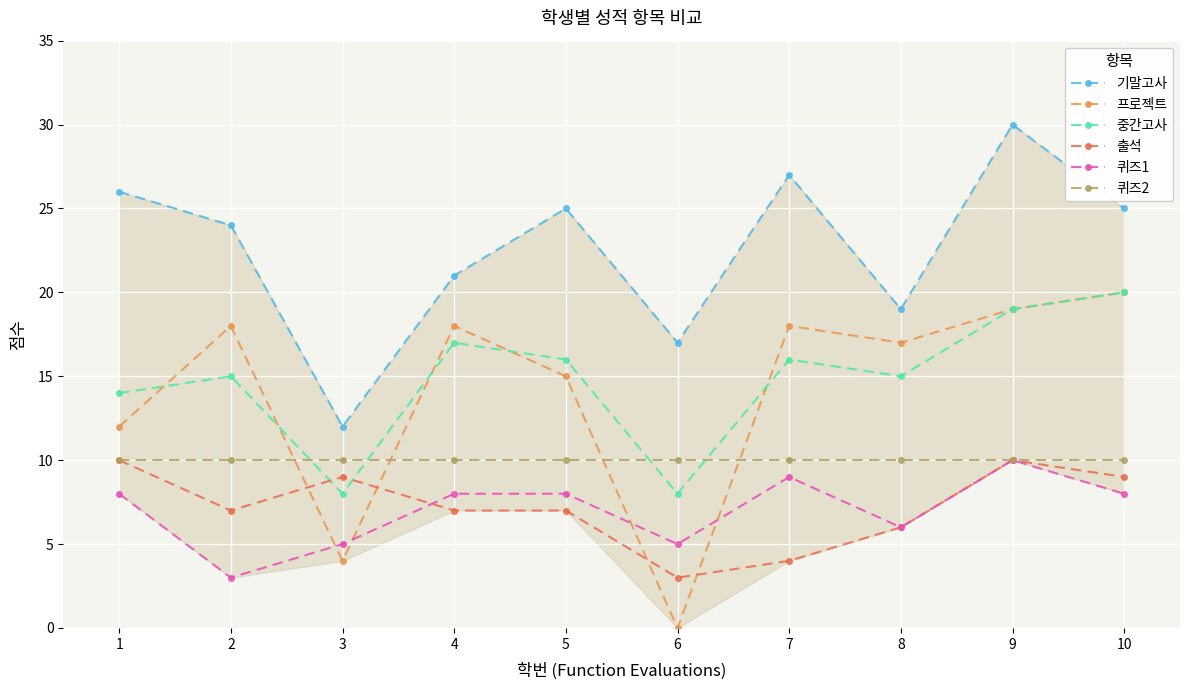

Reading left to right, what are all the values shown in this chart?

기말고사: 26	24	12	21	25	17	27	19	30	25
프로젝트: 12	18	4	18	15	0	18	17	19	20
중간고사: 14	15	8	17	16	8	16	15	19	20
출석: 10	7	9	7	7	3	4	6	10	9
퀴즈1: 8	3	5	8	8	5	9	6	10	8
퀴즈2: 10	10	10	10	10	10	10	10	10	10